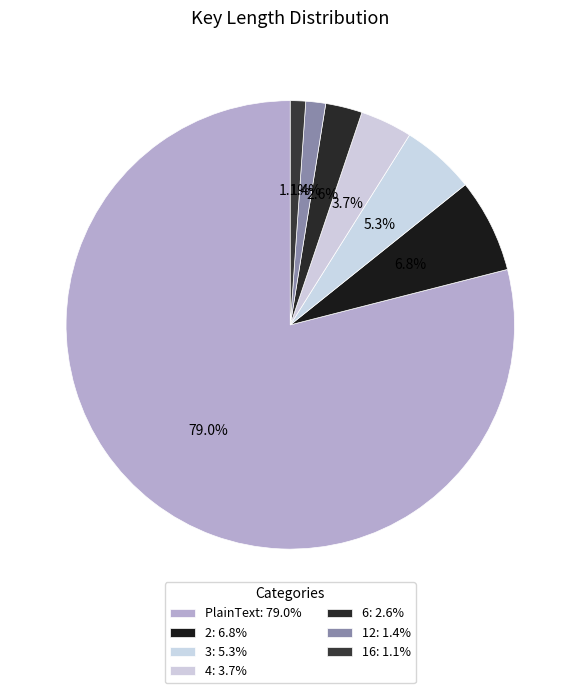

How many segments does this pie chart have?

7